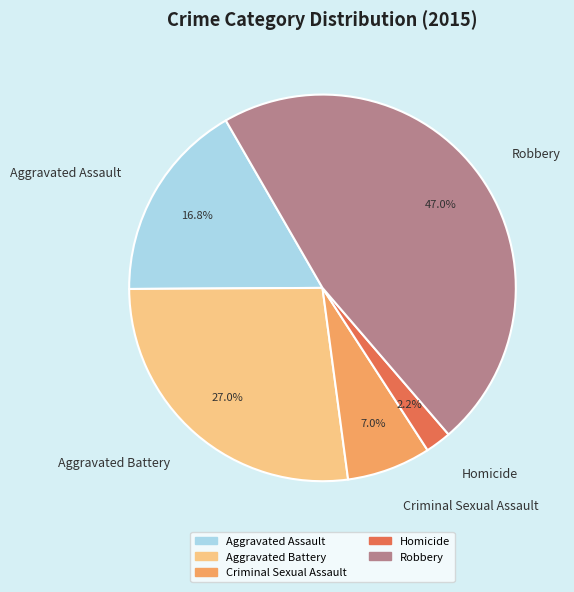

What percentage is the Criminal Sexual Assault slice, to the nearest percent?

7%